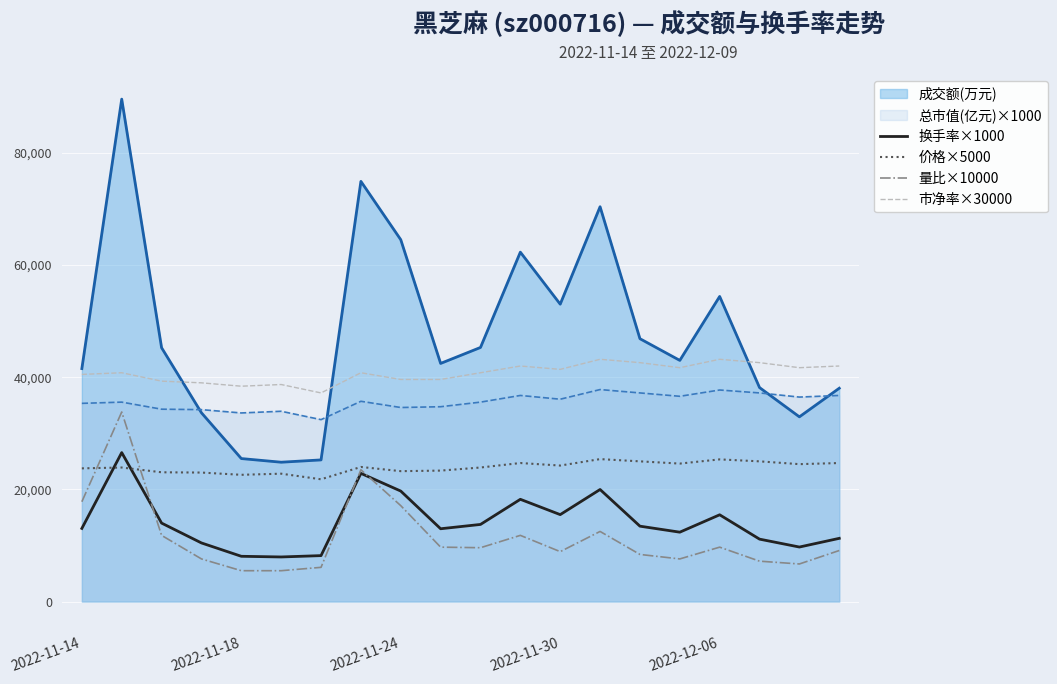

True or false: 量比×10000 has a value of 13552.3 at 2022-12-06.

False